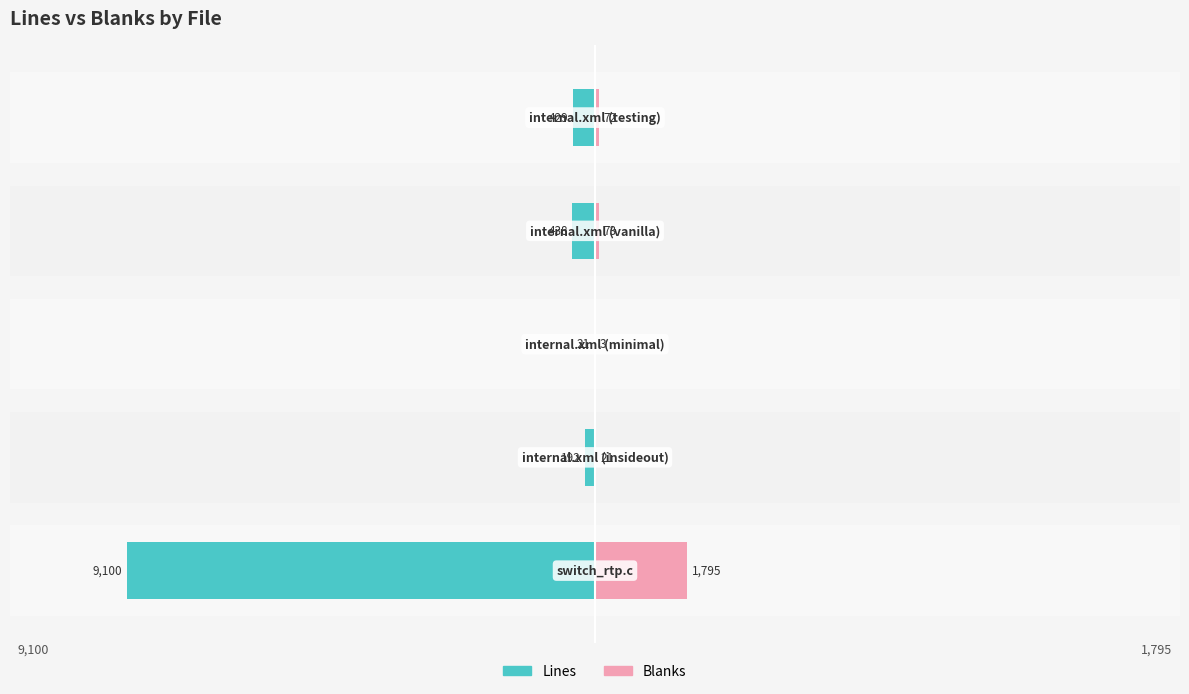

The value of Blanks at 0 is 1795. True or false?

True